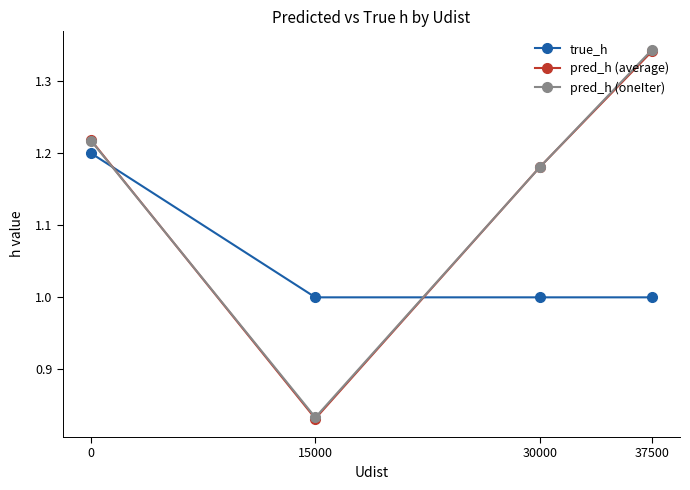

Is it true that pred_h (average) equals 1.2 at 0?

True